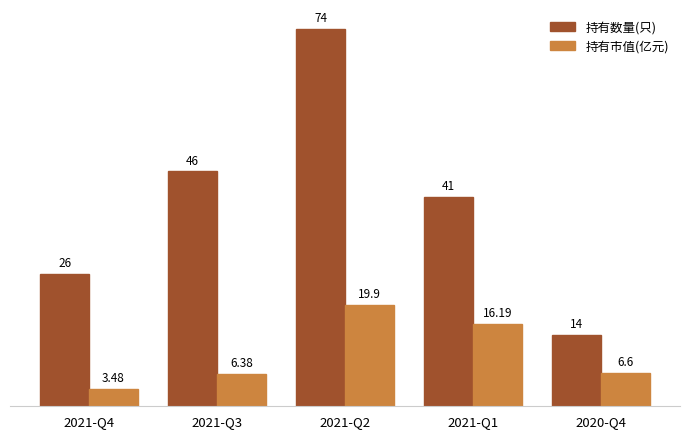

What is the difference between the highest and lowest values at 2021-Q2?

54.1